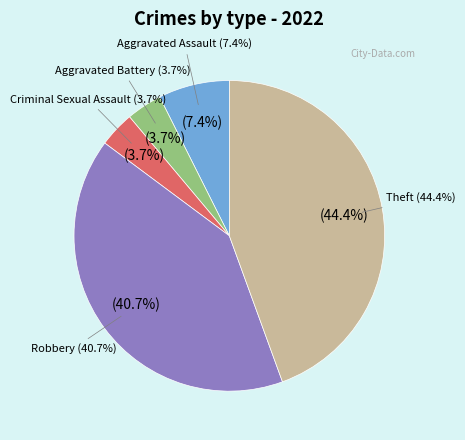

What is the change in value from Criminal Sexual Assault to Theft?

+11